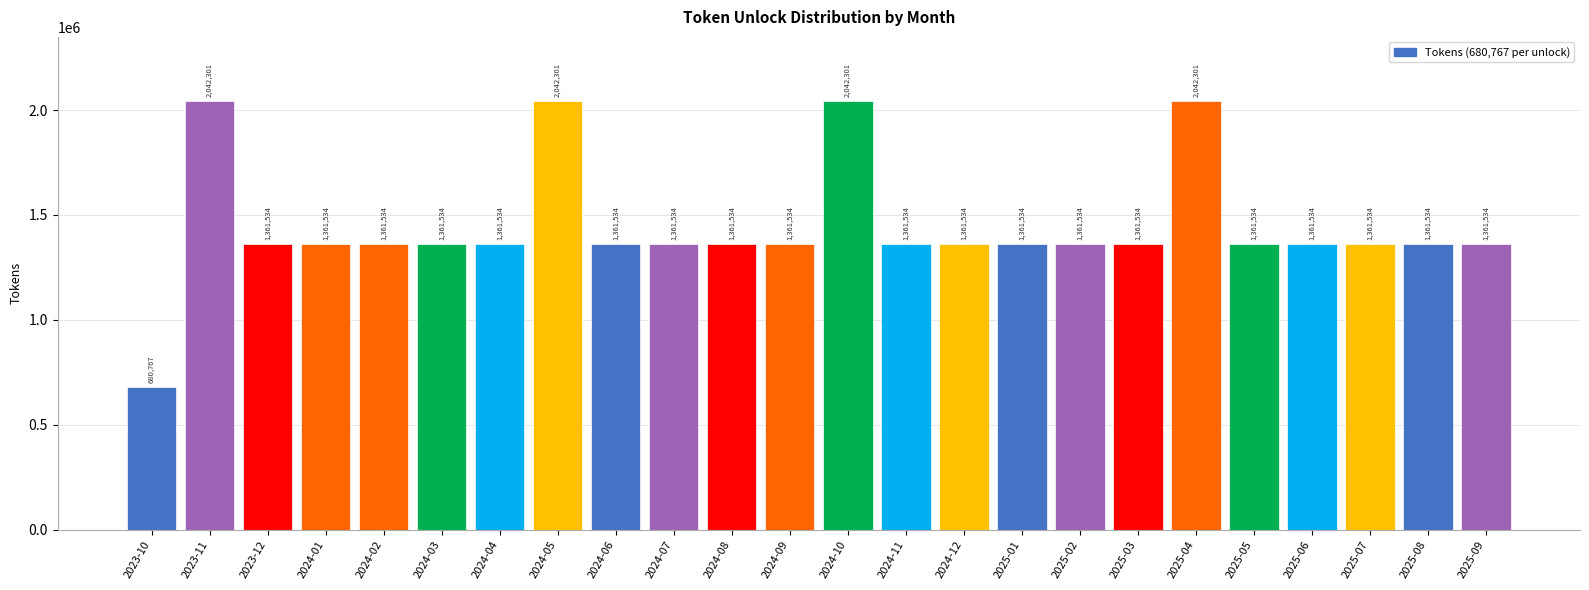

Reading right to left, transcribe all the data shown in this chart.

2025-09=1361534	2025-08=1361534	2025-07=1361534	2025-06=1361534	2025-05=1361534	2025-04=2042301	2025-03=1361534	2025-02=1361534	2025-01=1361534	2024-12=1361534	2024-11=1361534	2024-10=2042301	2024-09=1361534	2024-08=1361534	2024-07=1361534	2024-06=1361534	2024-05=2042301	2024-04=1361534	2024-03=1361534	2024-02=1361534	2024-01=1361534	2023-12=1361534	2023-11=2042301	2023-10=680767